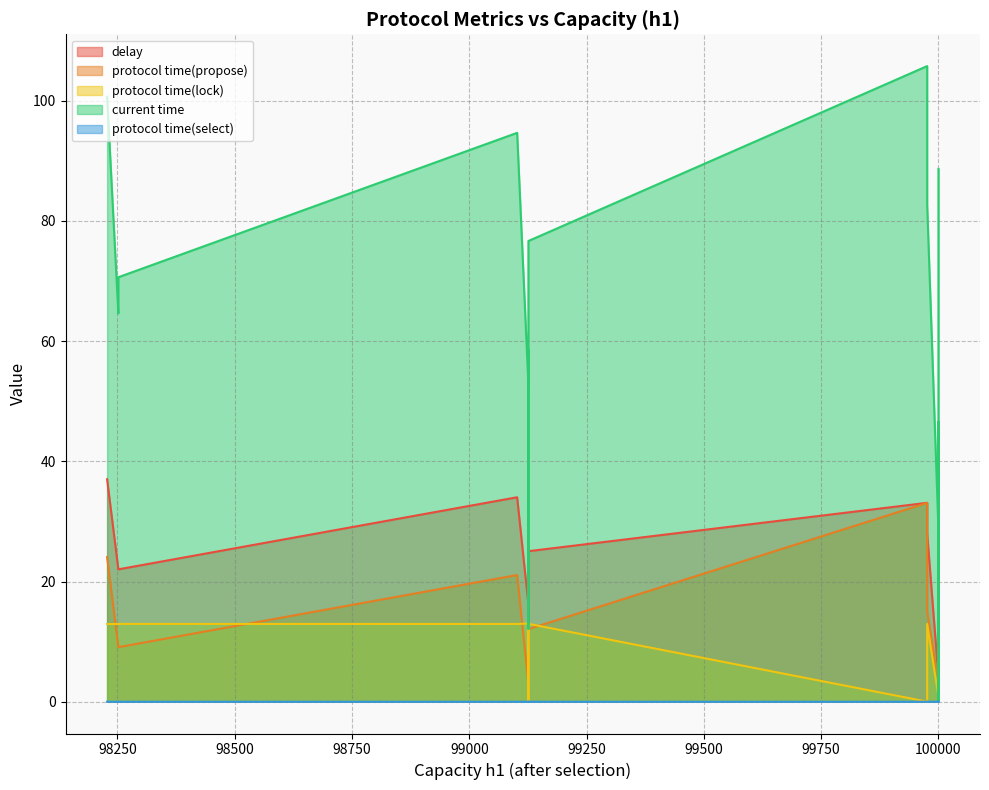

What is the label of the 9th point from the left?

100000